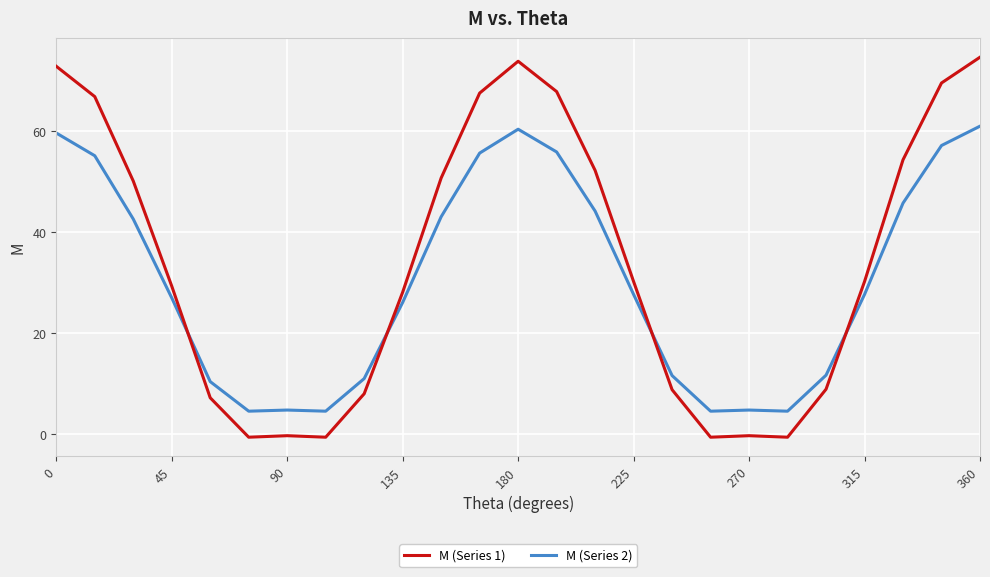

What is the maximum value shown in the chart?

74.6